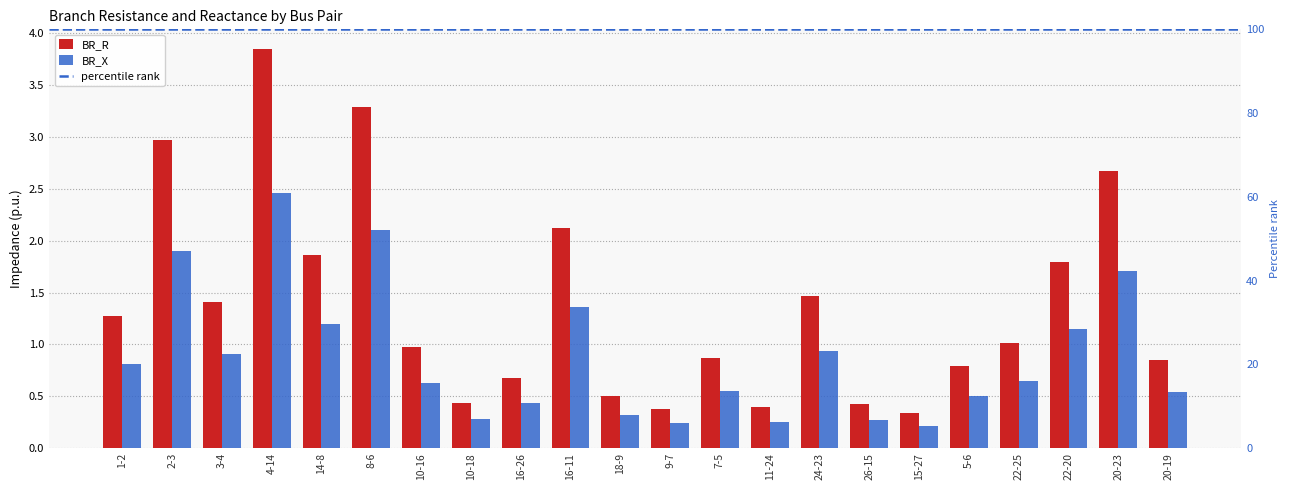

True or false: BR_X has a value of 1.0 at 10-16.

False